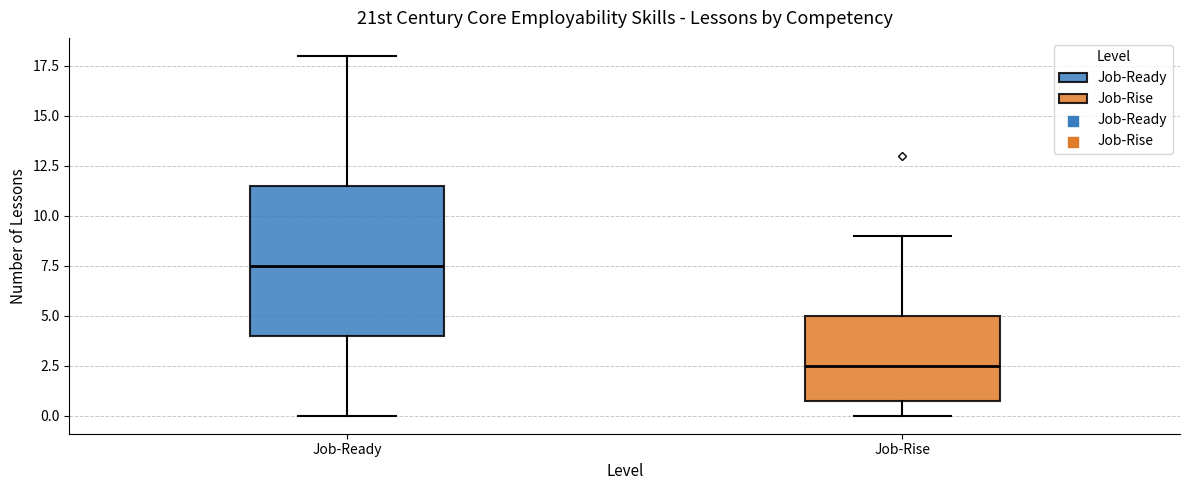

Reading left to right, transcribe this box plot: for each box, give where its median line is, the range the box spans, and where its two whiskers end, as read against the y-axis. The values are not printed on the chart, so give them approximately, as read against the axis.

Job-Ready: median 7.5, box 4.0 to 11.5, whiskers 0.0 to 18.0
Job-Rise: median 2.5, box 1.0 to 5.0, whiskers 0.0 to 9.0